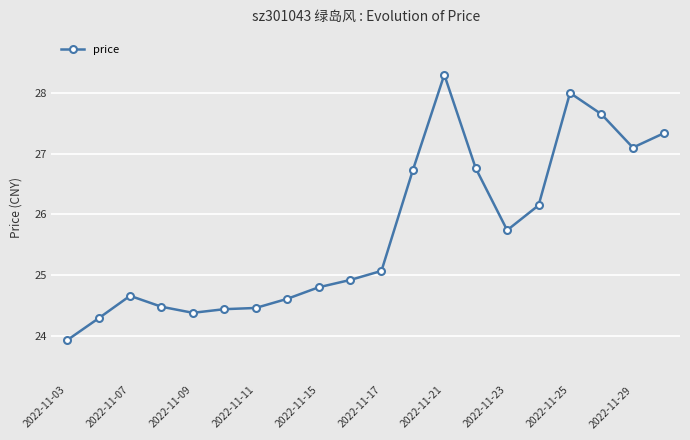

Count the number of data series in this chart.

1